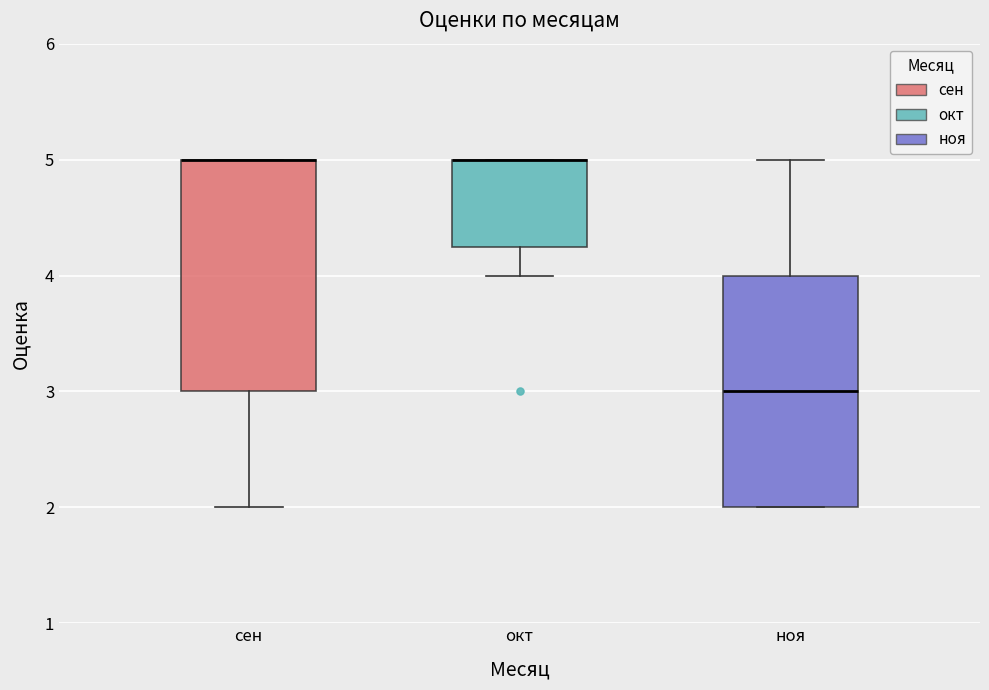

Reading left to right, transcribe this box plot: for each box, give where its median line is, the range the box spans, and where its two whiskers end, as read against the y-axis. The values are not printed on the chart, so give them approximately, as read against the axis.

сен: median 5.0 (drawn on the box's upper edge), box 3.0 to 5.0, whiskers 2.0 to 5.0
окт: median 5.0 (drawn on the box's upper edge), box 4.3 to 5.0, whiskers 4.0 to 5.0
ноя: median 3.0, box 2.0 to 4.0, whiskers 2.0 to 5.0